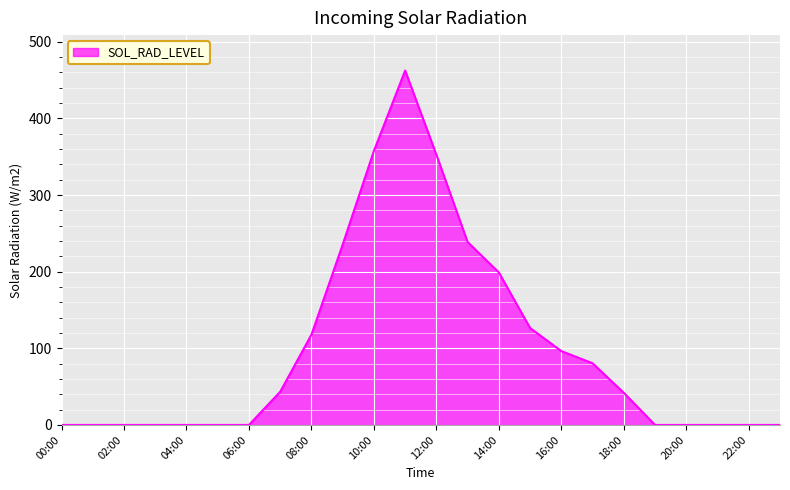

What is the average value?

98.0